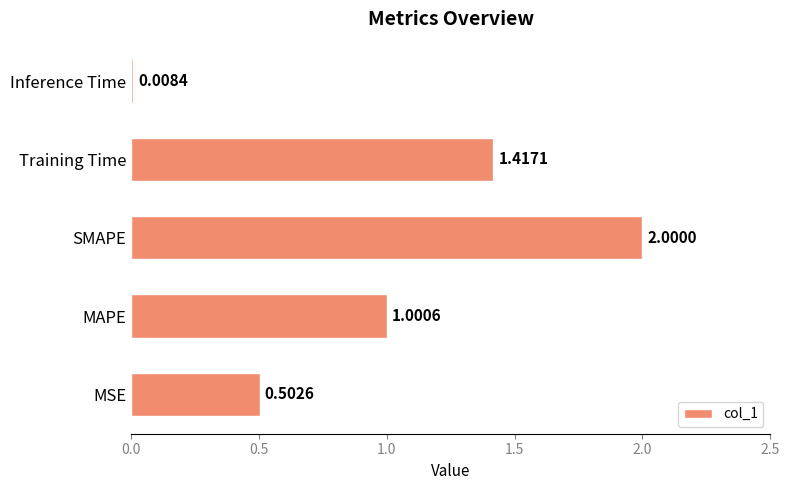

At which label is the value closest to 1?

MAPE